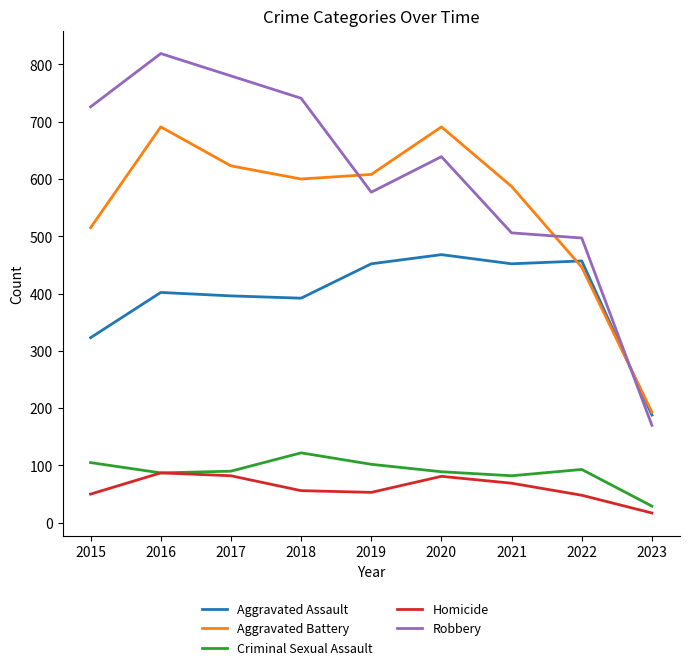

At how many categories does at least one series exceed 63?

9